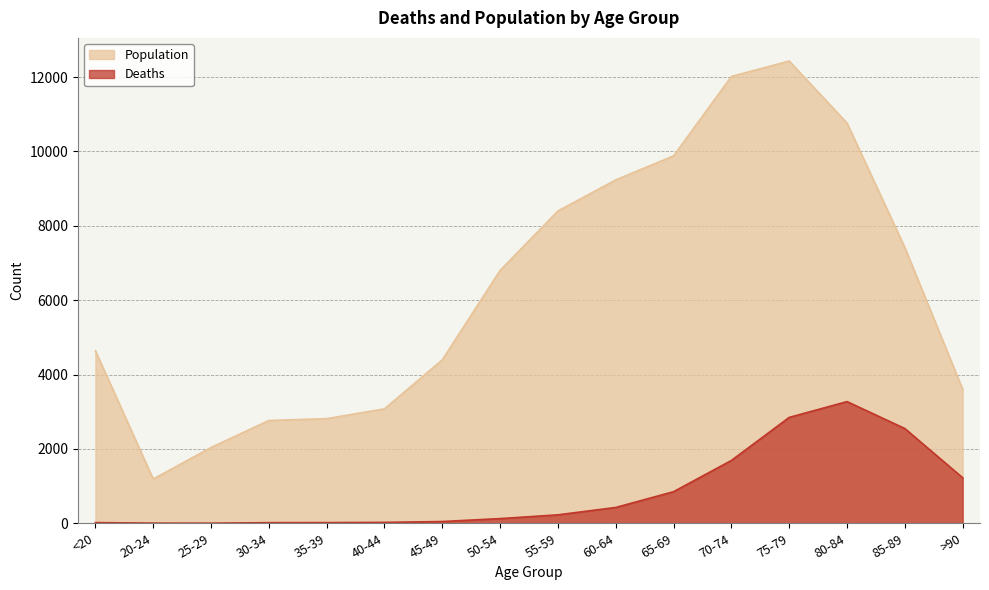

Rank the series by their maximum value, from highest to lowest.

Population, Deaths